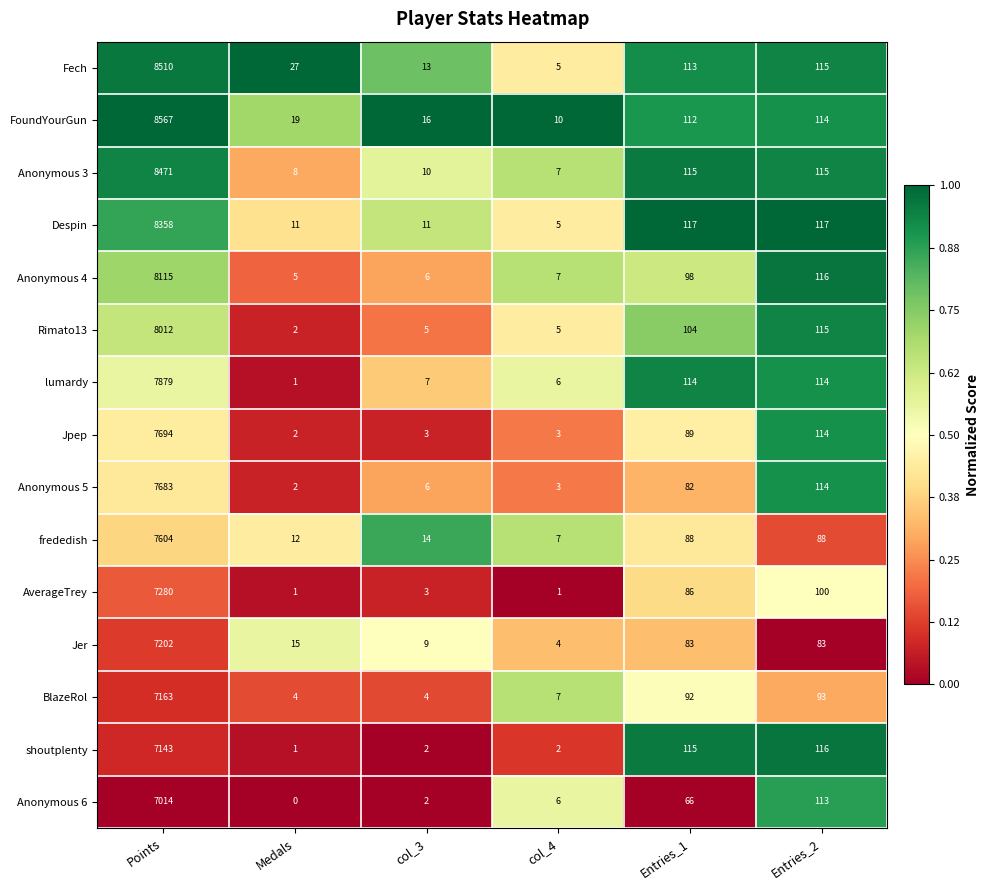

What is the difference between the maximum and minimum values in the Despin series?

8353